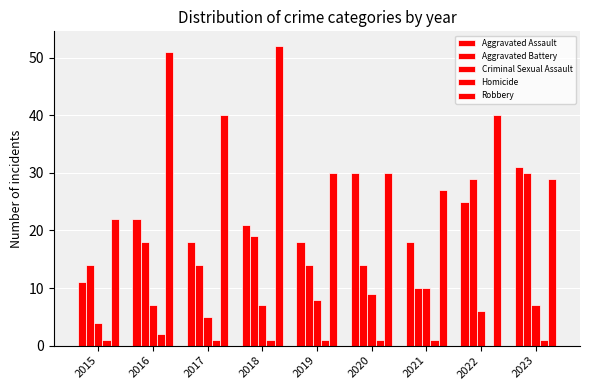

Reading right to left, extract all data points from this chart.

Aggravated Assault: 2023=31	2022=25	2021=18	2020=30	2019=18	2018=21	2017=18	2016=22	2015=11
Aggravated Battery: 2023=30	2022=29	2021=10	2020=14	2019=14	2018=19	2017=14	2016=18	2015=14
Criminal Sexual Assault: 2023=7	2022=6	2021=10	2020=9	2019=8	2018=7	2017=5	2016=7	2015=4
Homicide: 2023=1	2022=0	2021=1	2020=1	2019=1	2018=1	2017=1	2016=2	2015=1
Robbery: 2023=29	2022=40	2021=27	2020=30	2019=30	2018=52	2017=40	2016=51	2015=22